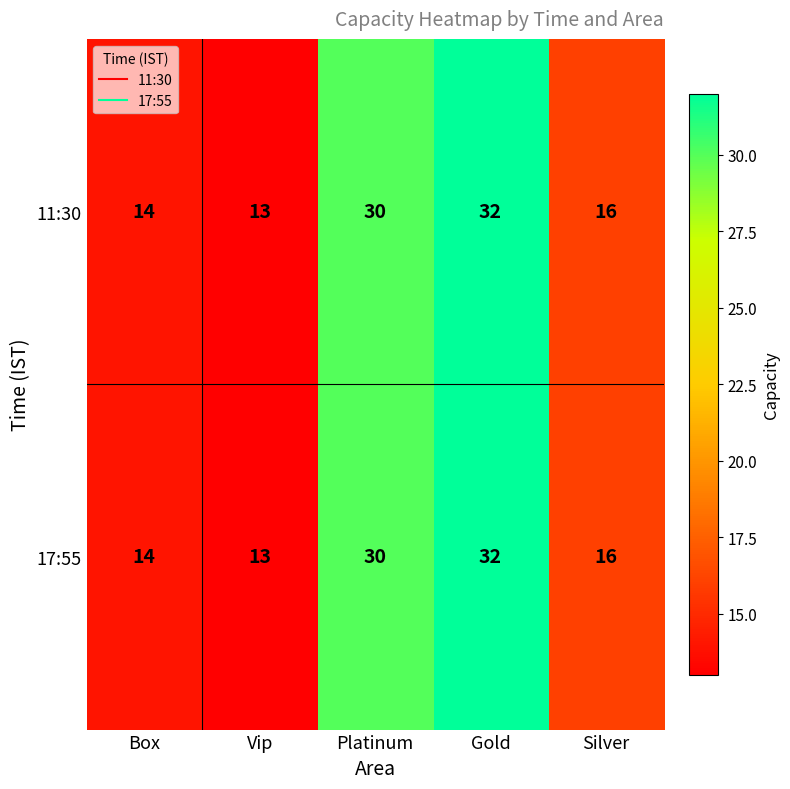

The value of 11:30 at Box is 23. True or false?

False